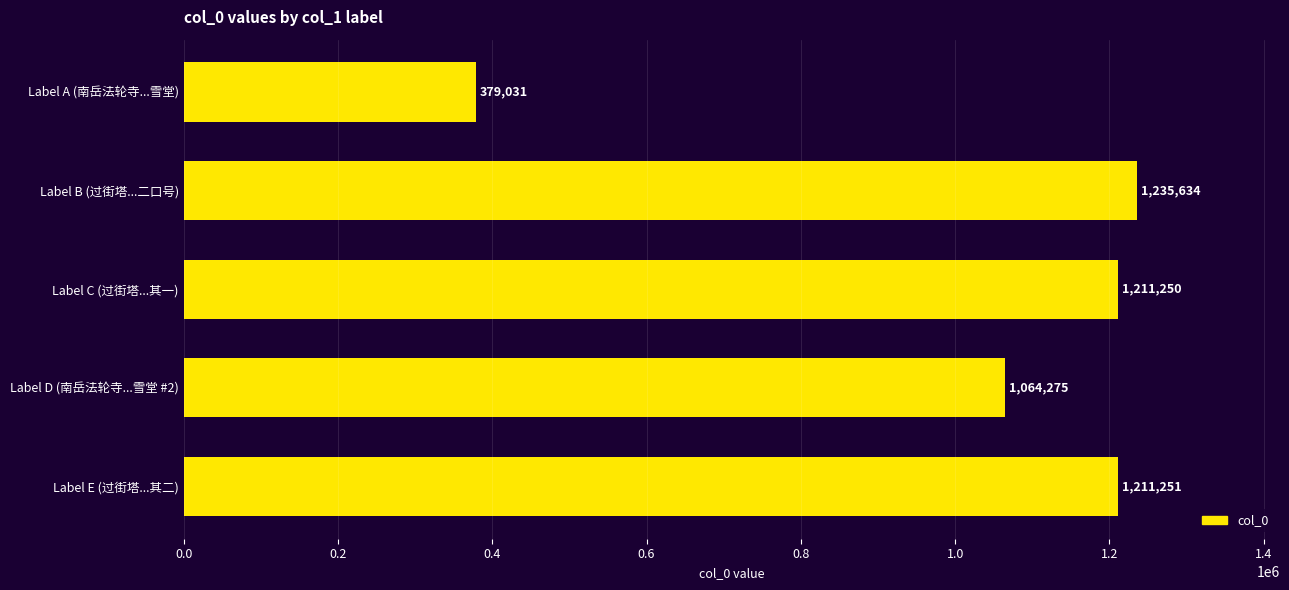

What is the change in value from Label C (过街塔...其一) to Label D (南岳法轮寺...雪堂 #2)?

-146975